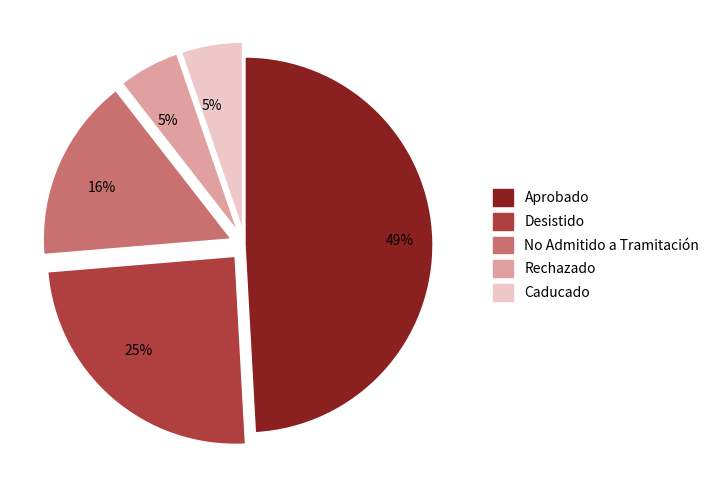

Does any single category account for the majority?

No